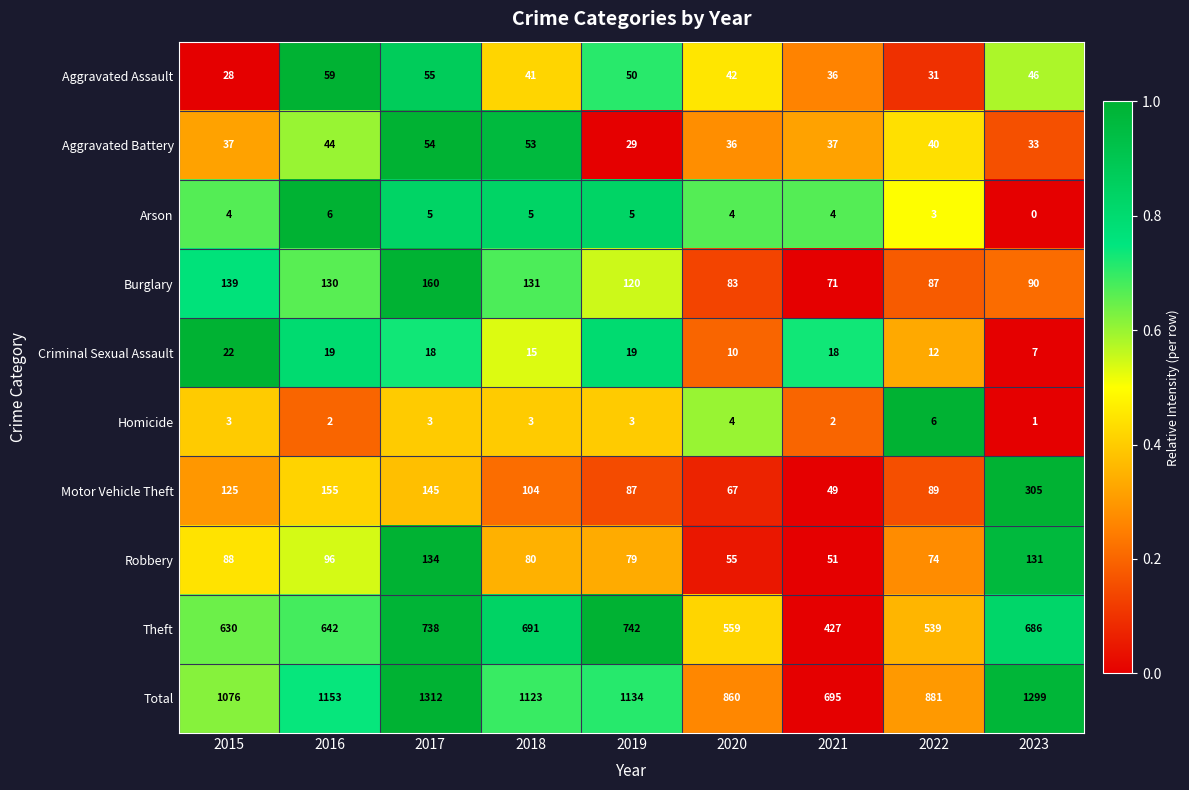

Count the number of categories in the chart.

9